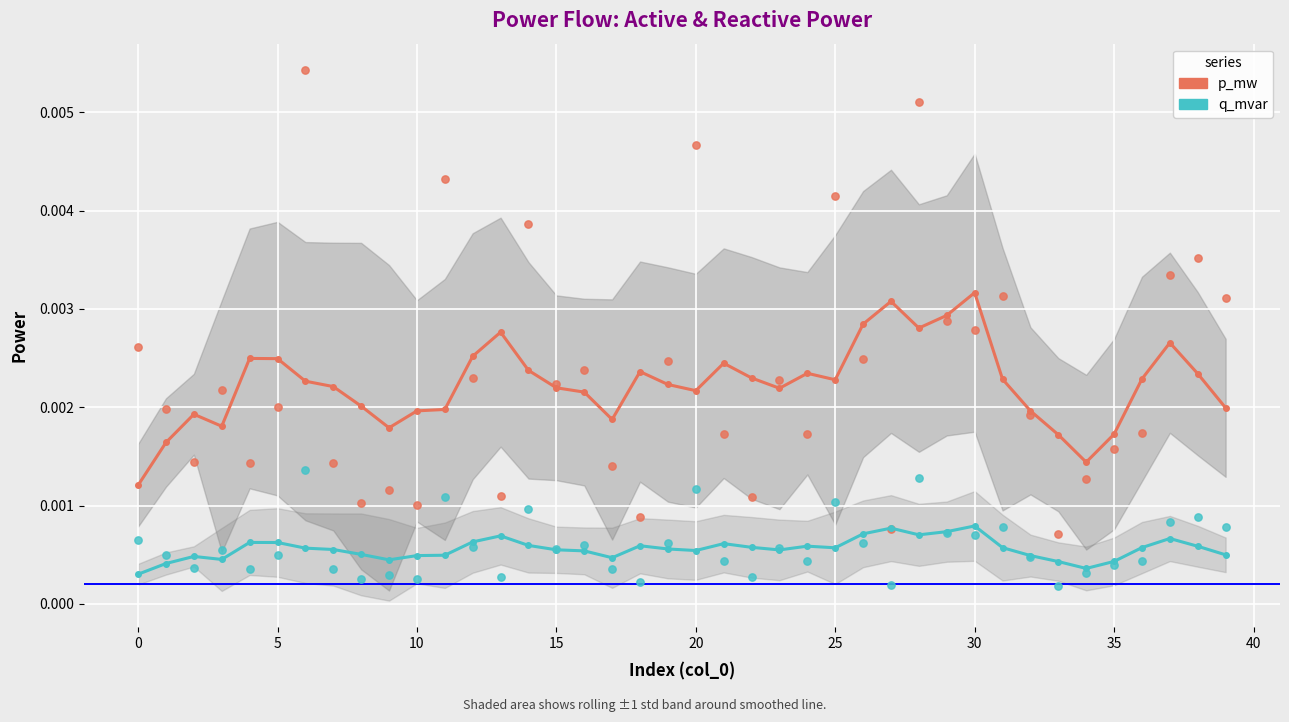

What are all the series names shown in the legend?

p_mw, q_mvar